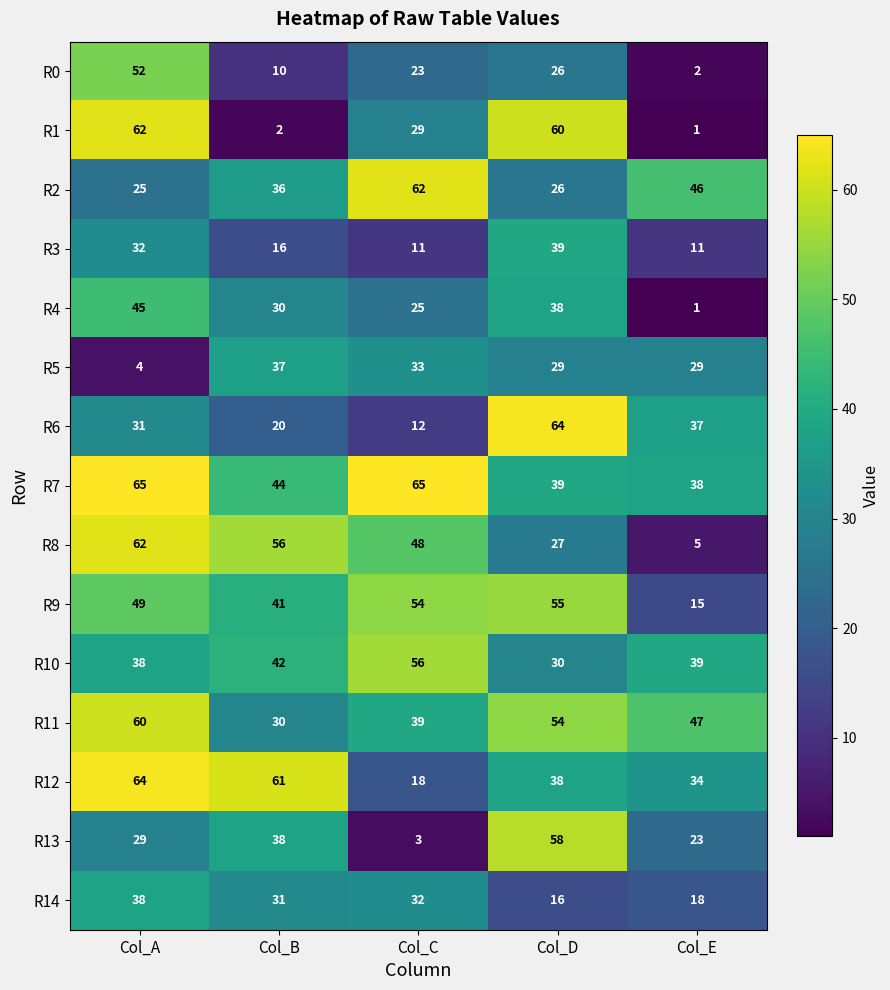

At which label is R9 closest to 35?

Col_B